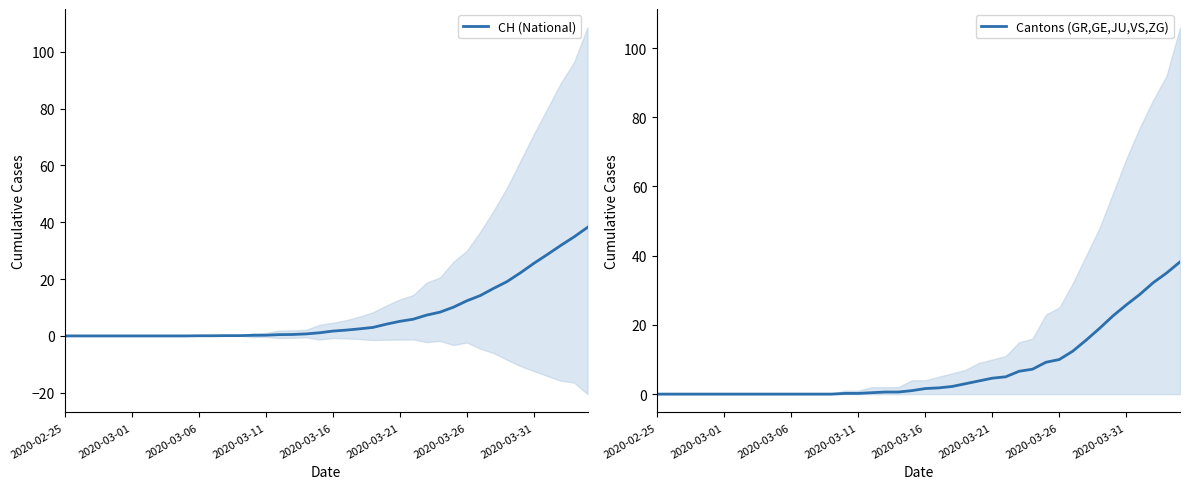

What is the maximum value for CH (National)?

38.2